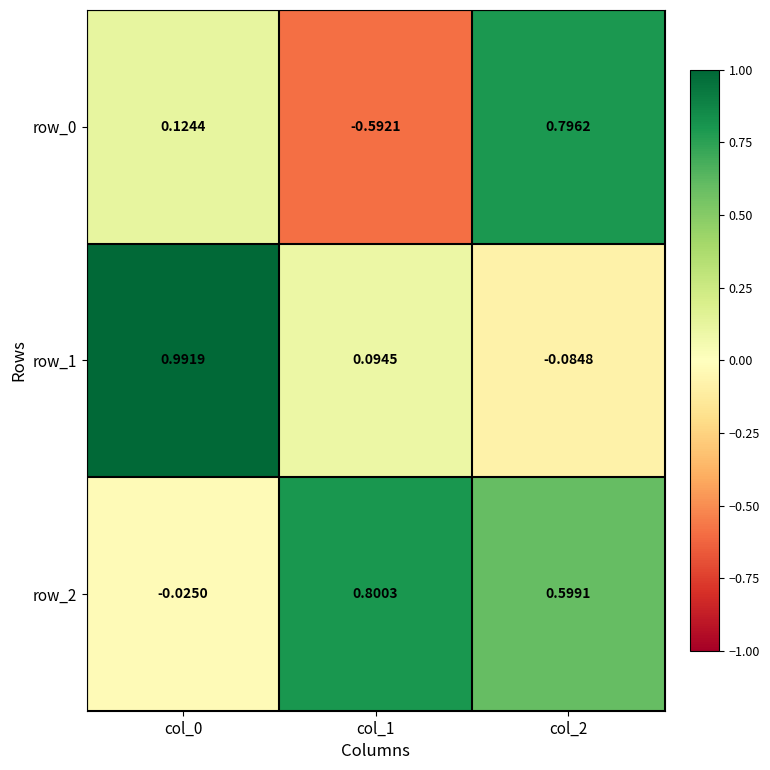

What is the total value across all series at col_2?

1.3